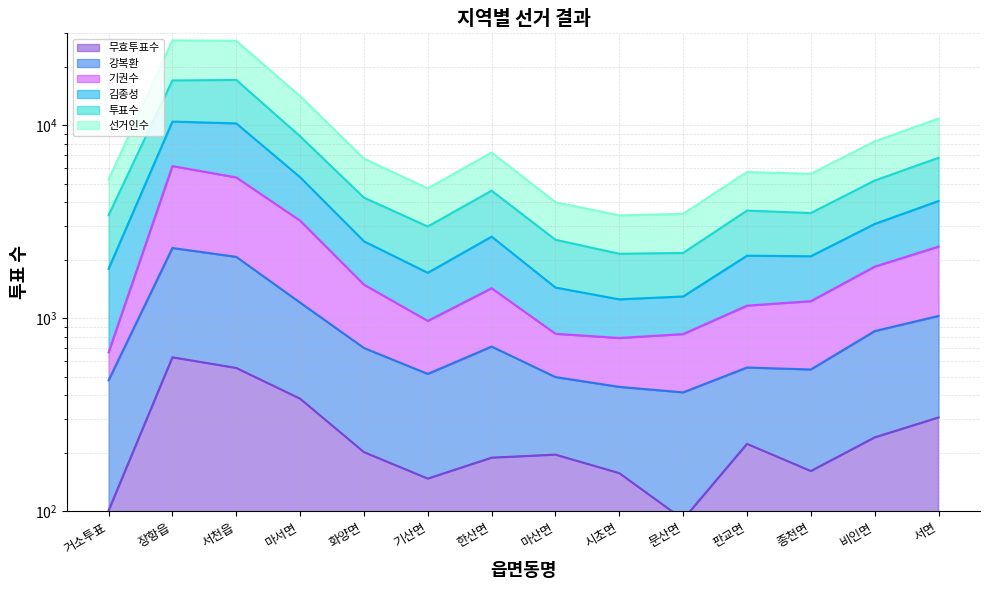

What is the difference between the maximum and minimum values in the 선거인수 series?

9212